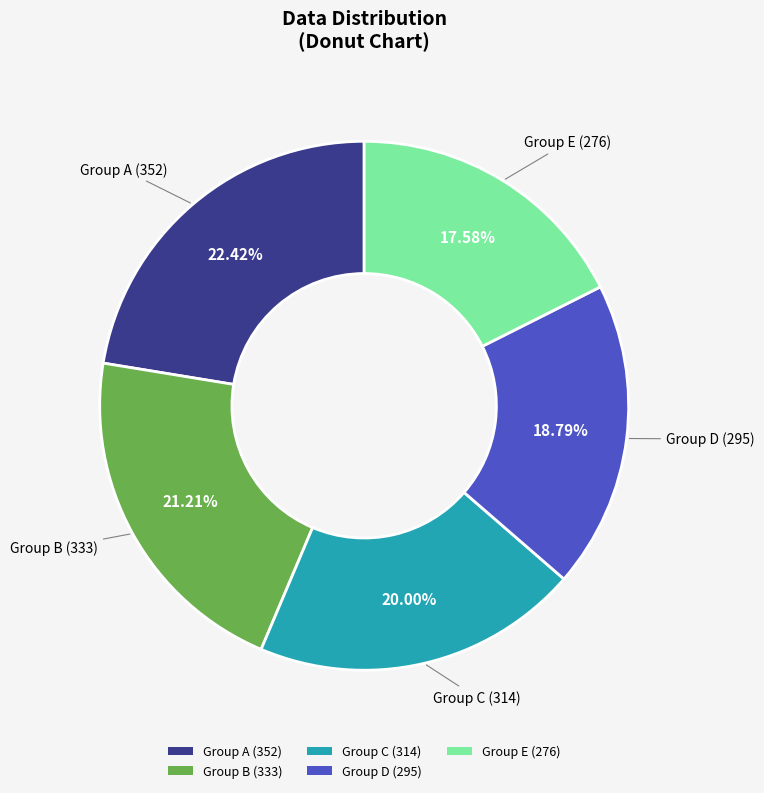

Which slice is the largest?

Group A (352)